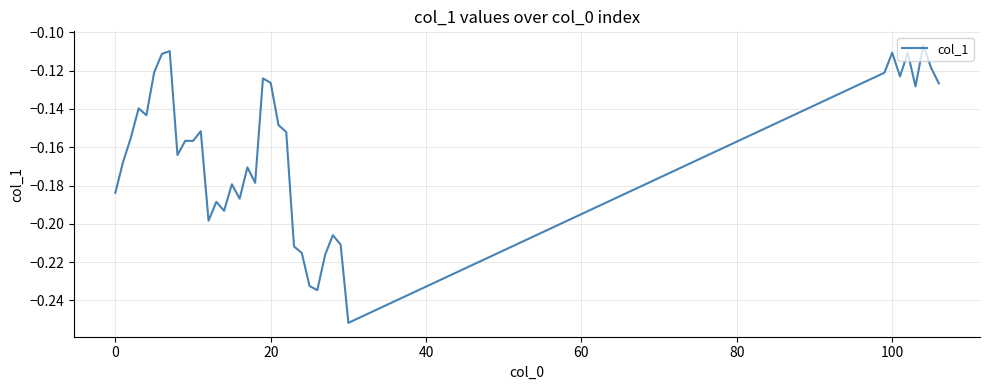

Is this an area chart (filled region under the line)?

No